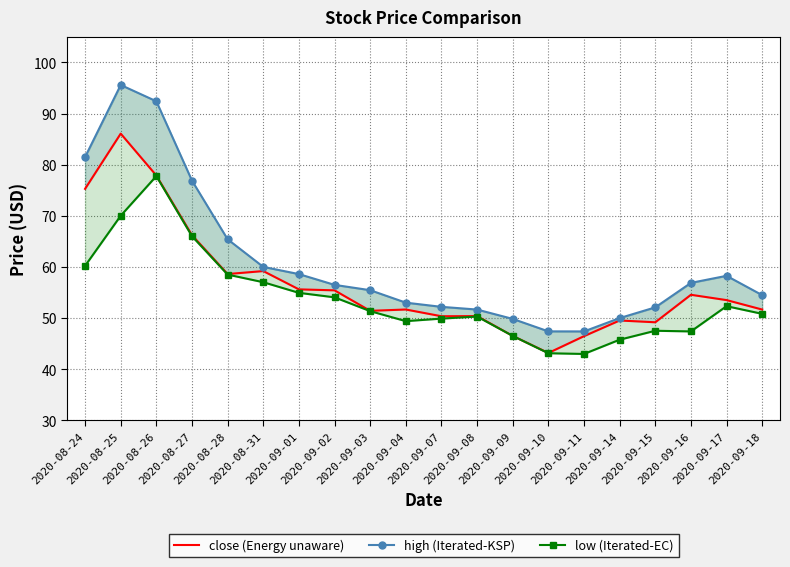

Is the value of low (Iterated-EC) at 2020-09-04 greater than the value of close (Energy unaware) at 2020-08-25?

No